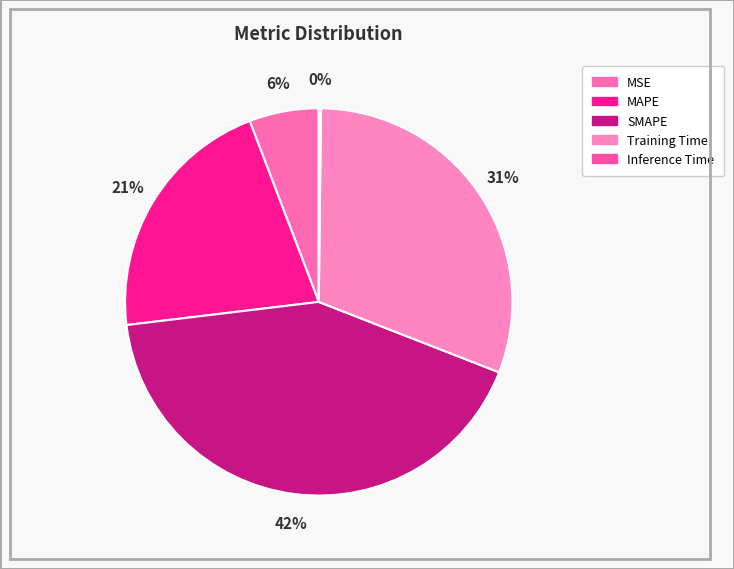

True or false: MSE accounts for 6% of the total.

True